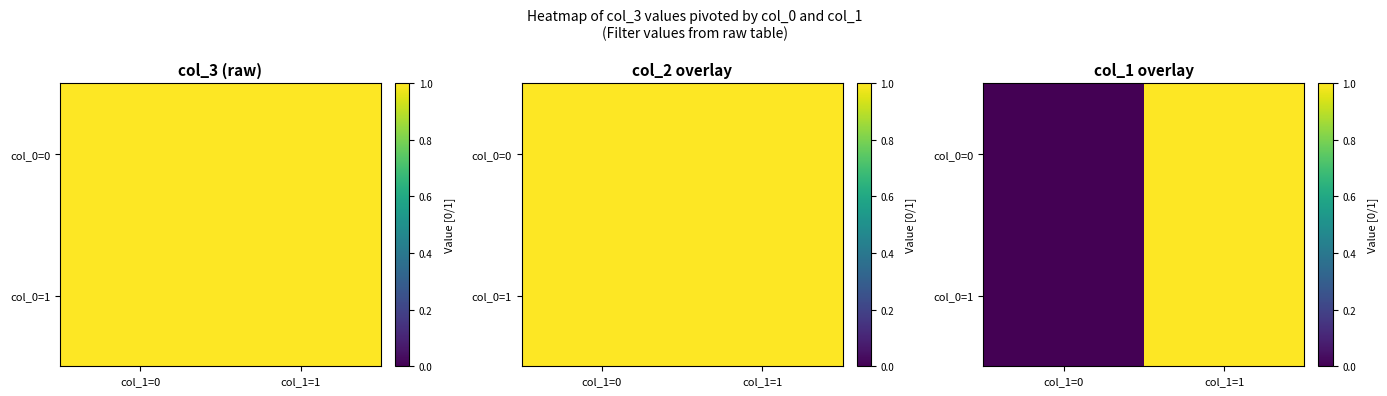

Read the col_0=1 value at col_1=1.

1